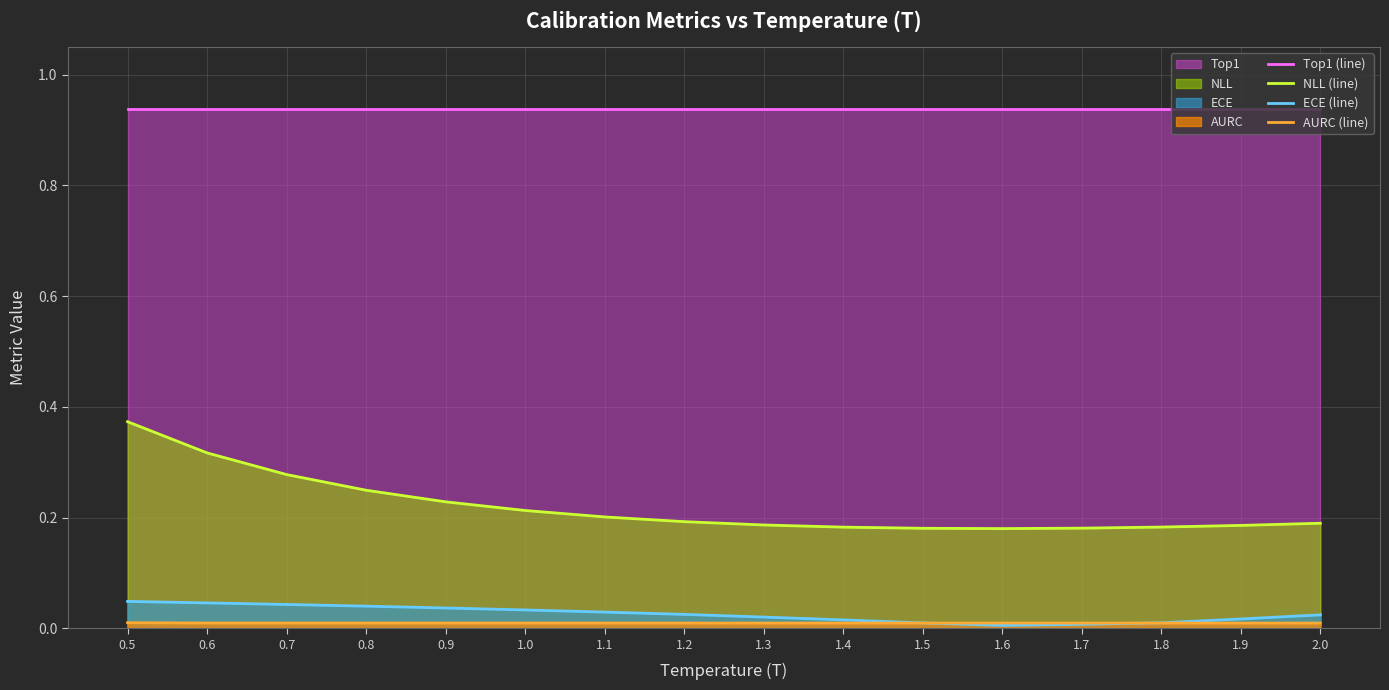

Does the chart have visible grid lines?

Yes